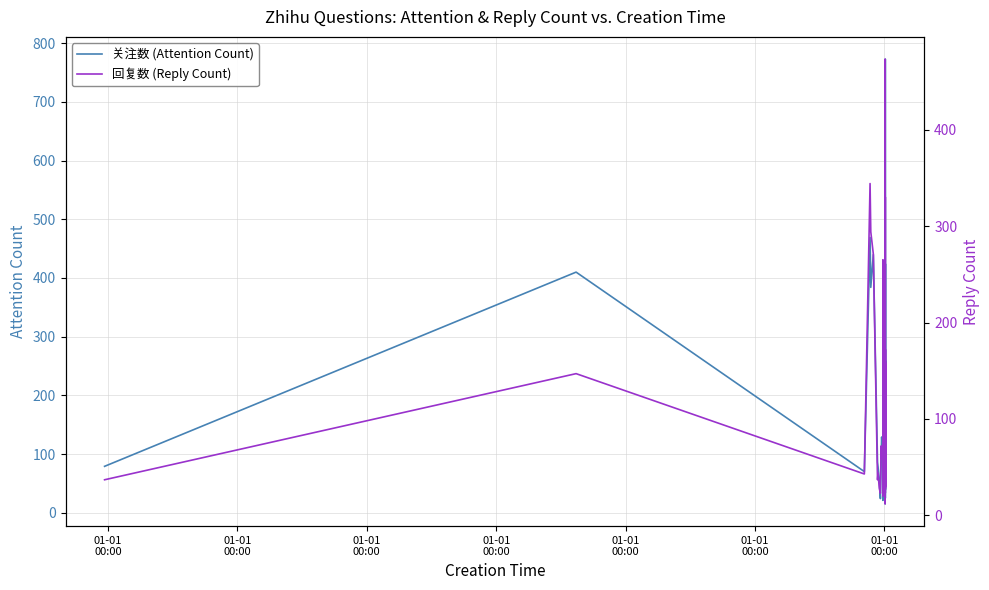

How many interior local peaks does the 回复数 (Reply Count) series have?

14